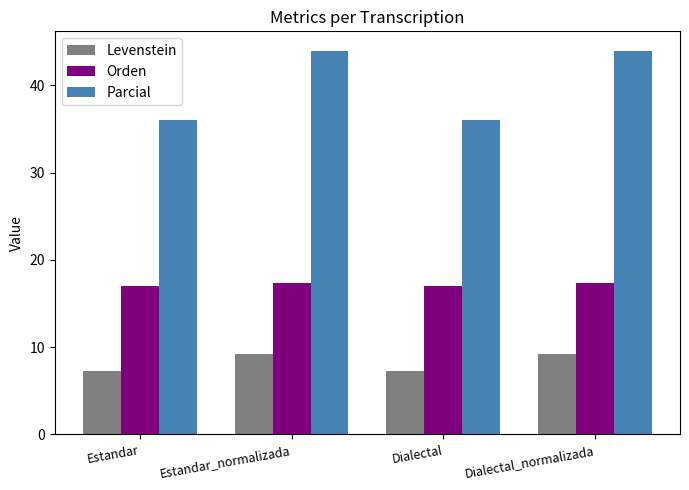

What is the approximate value of Levenstein at Dialectal_normalizada?

9.2